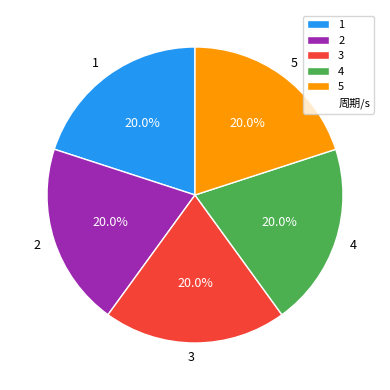

How many segments does this pie chart have?

5